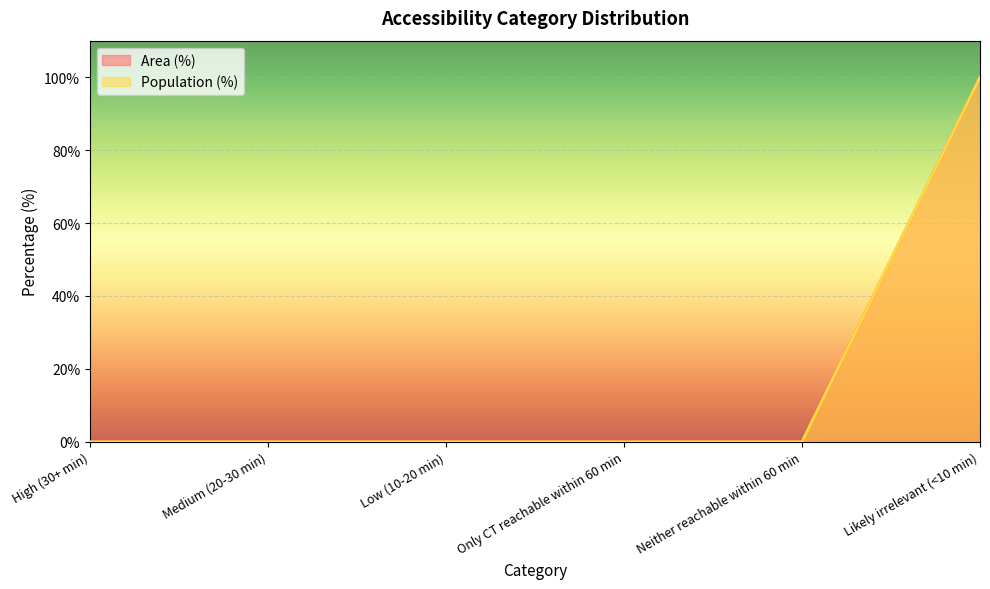

Which series has the widest spread of values?

Area (%)